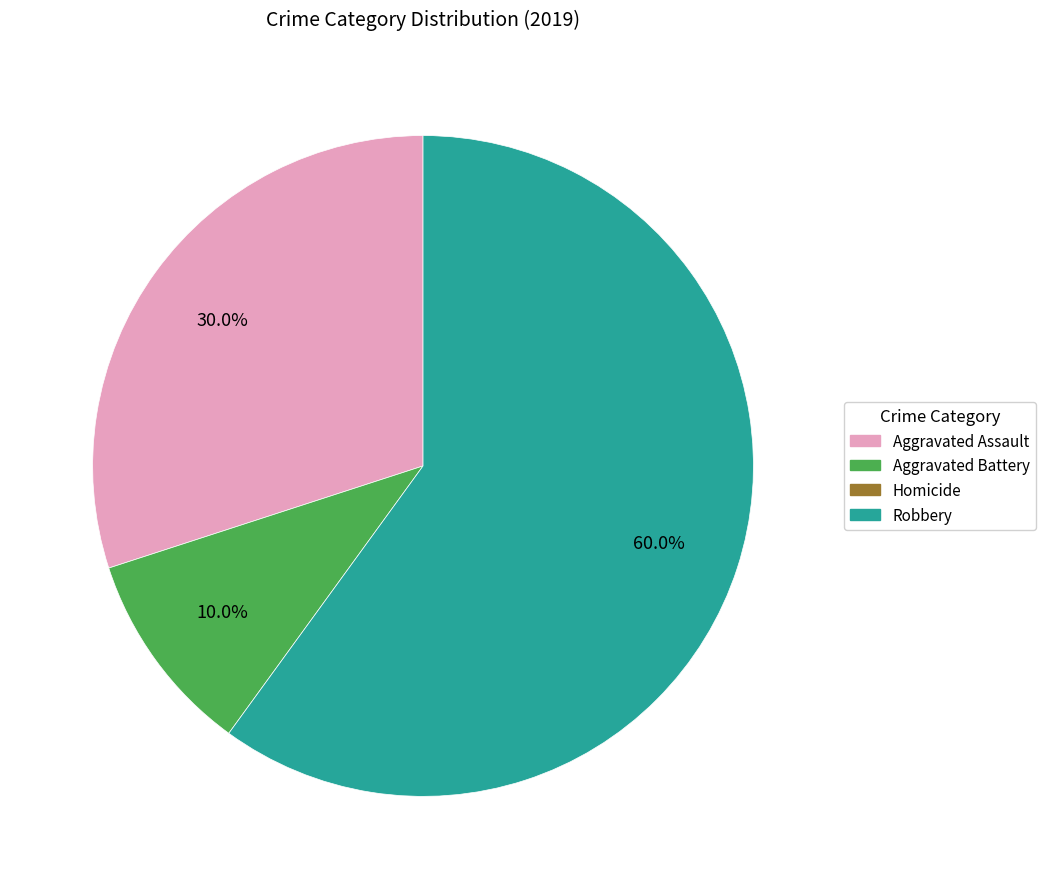

Does any single category account for the majority?

Yes